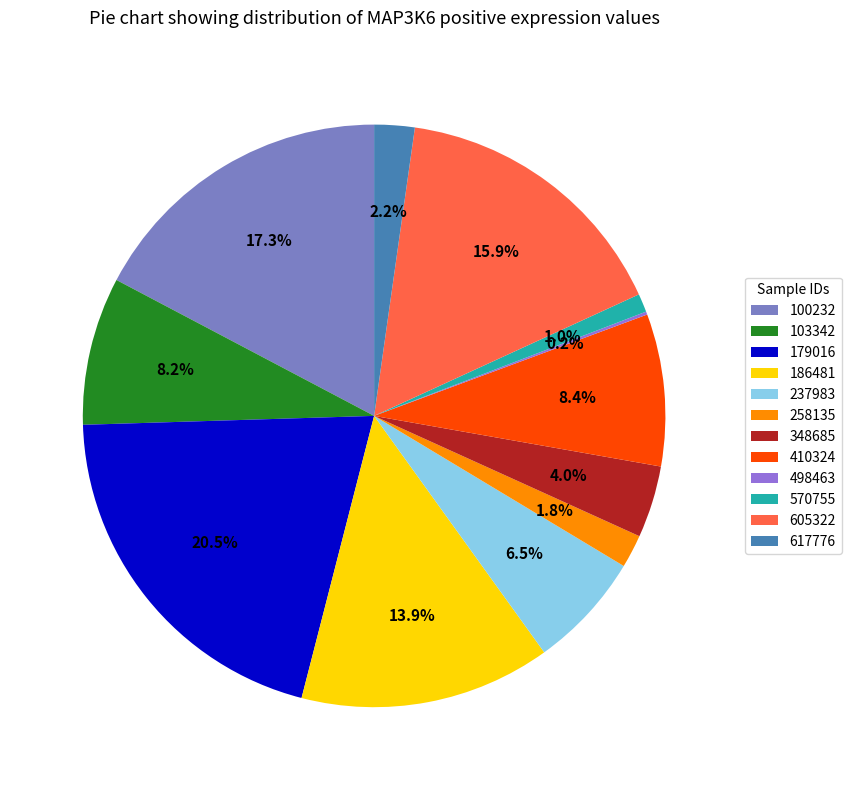

Is there a majority slice in this chart?

No